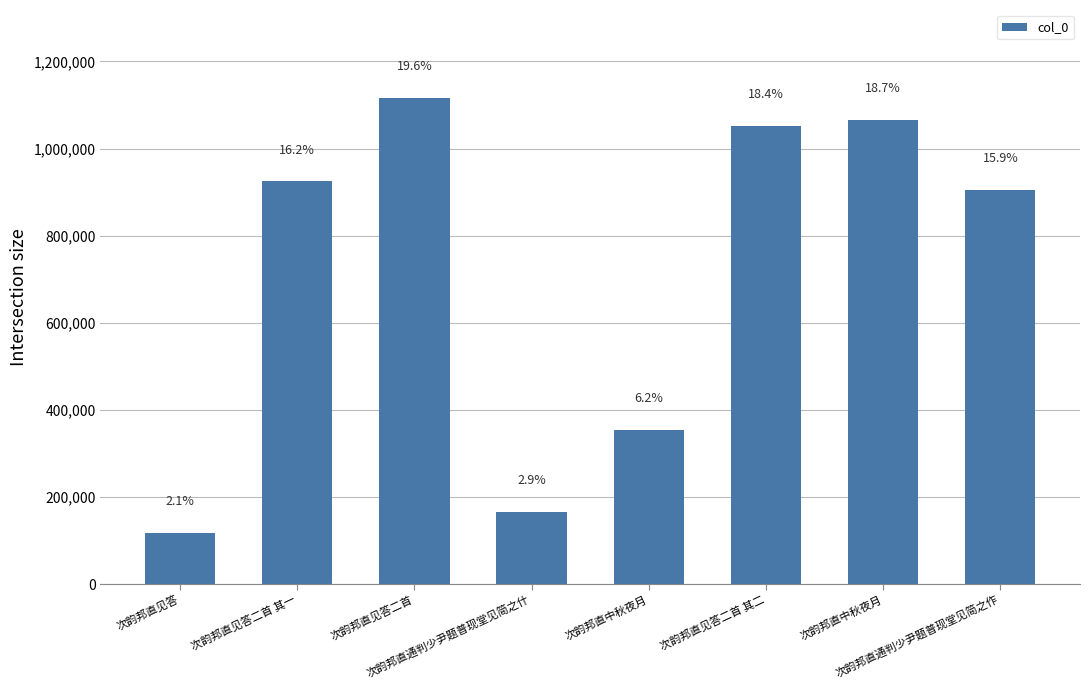

Does the chart contain any negative values?

No